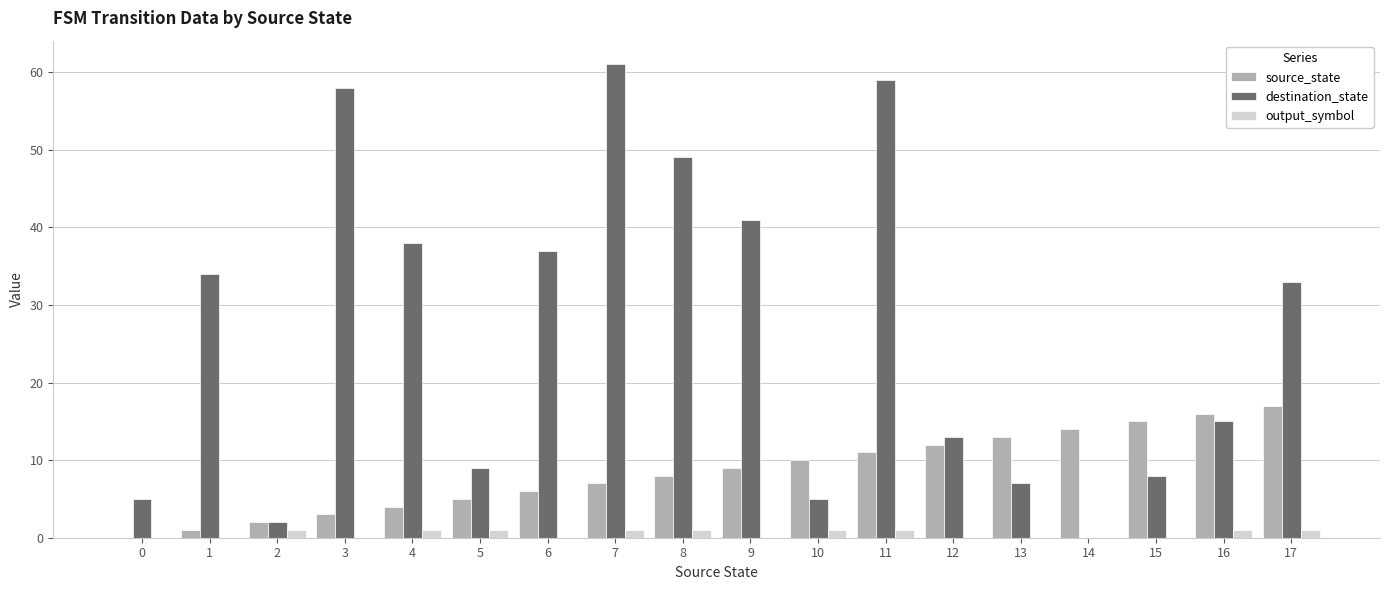

At which category is the sum across all series the highest?

11